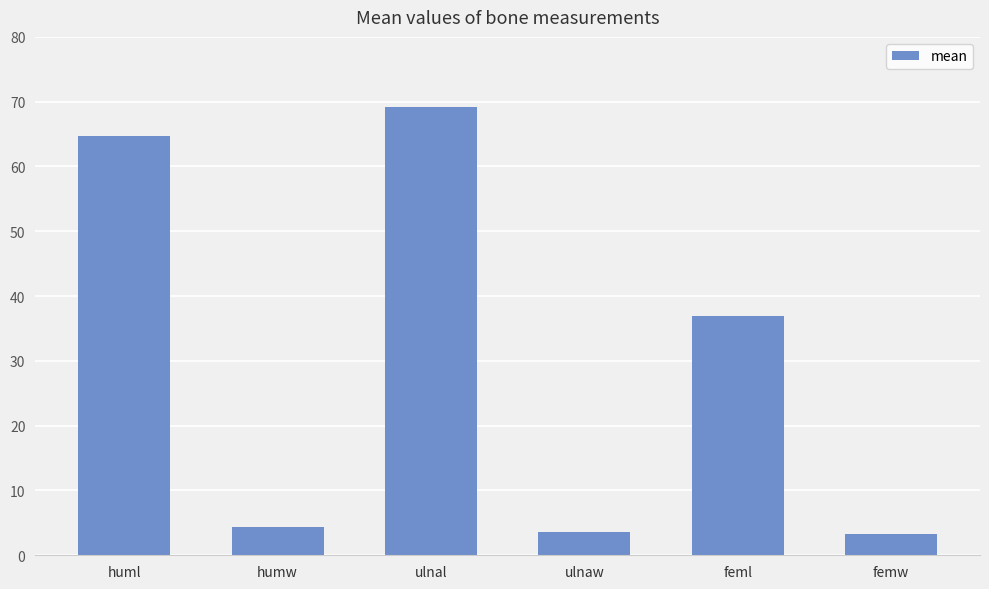

How many values exceed 36?

3